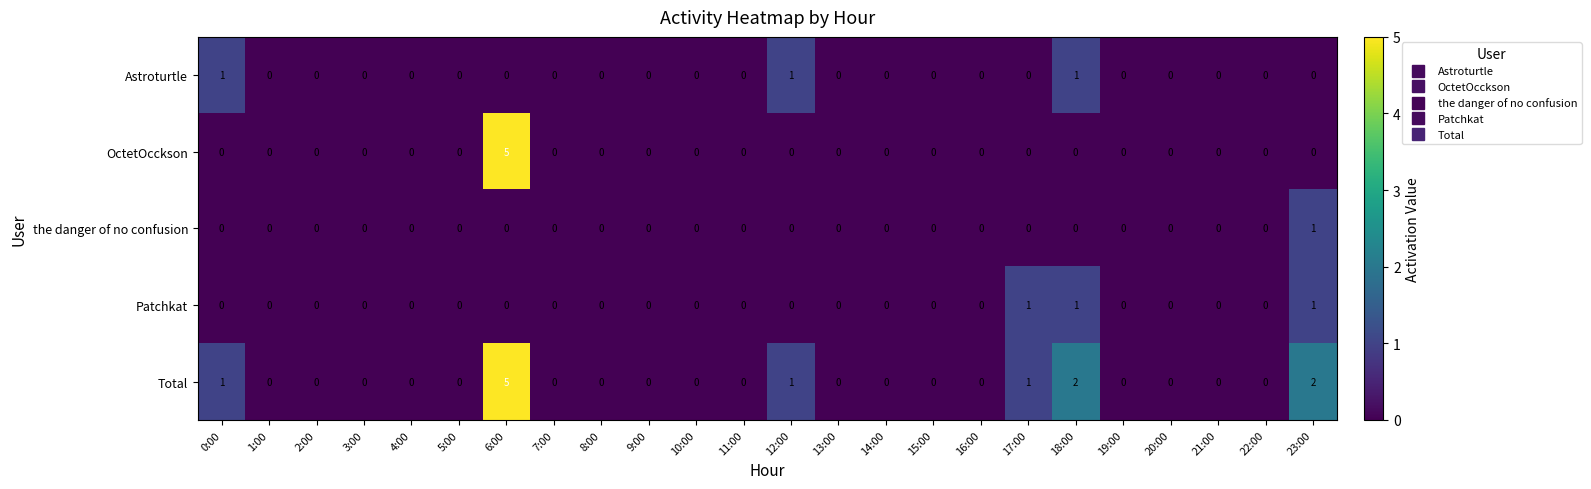

The value of Patchkat at 19:00 is 0. True or false?

True